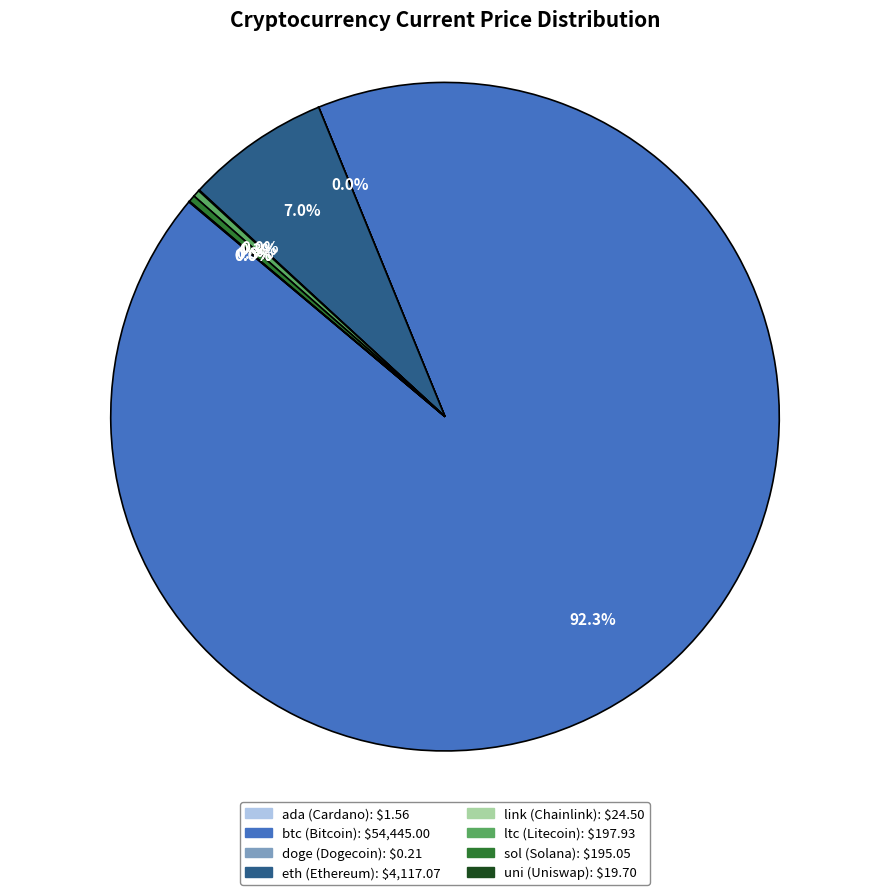

What is the largest slice in the pie chart?

btc